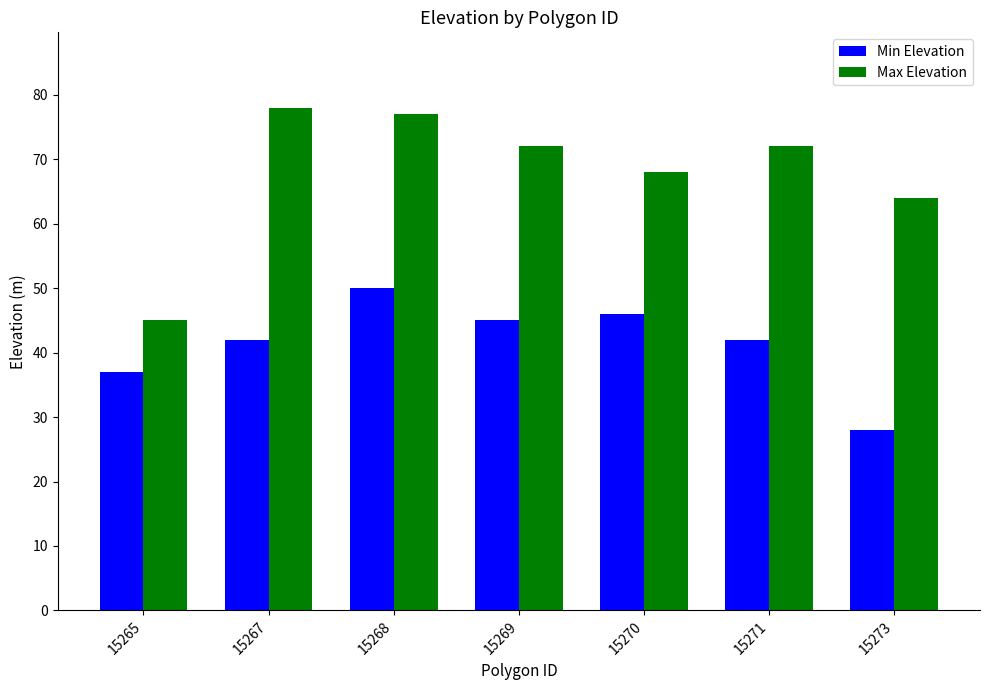

True or false: Max Elevation has a value of 30 at 15267.

False